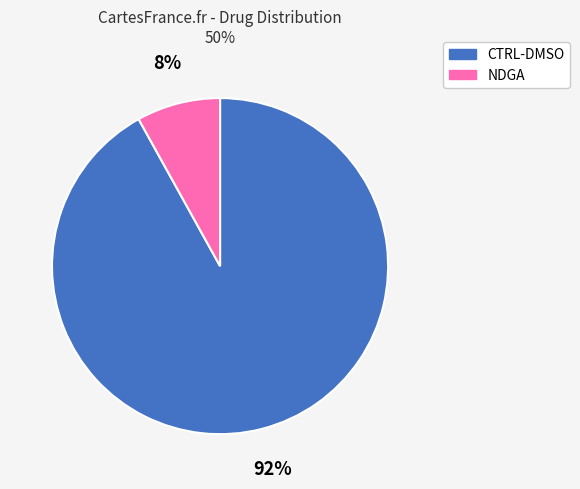

How many slices are in this pie chart?

2